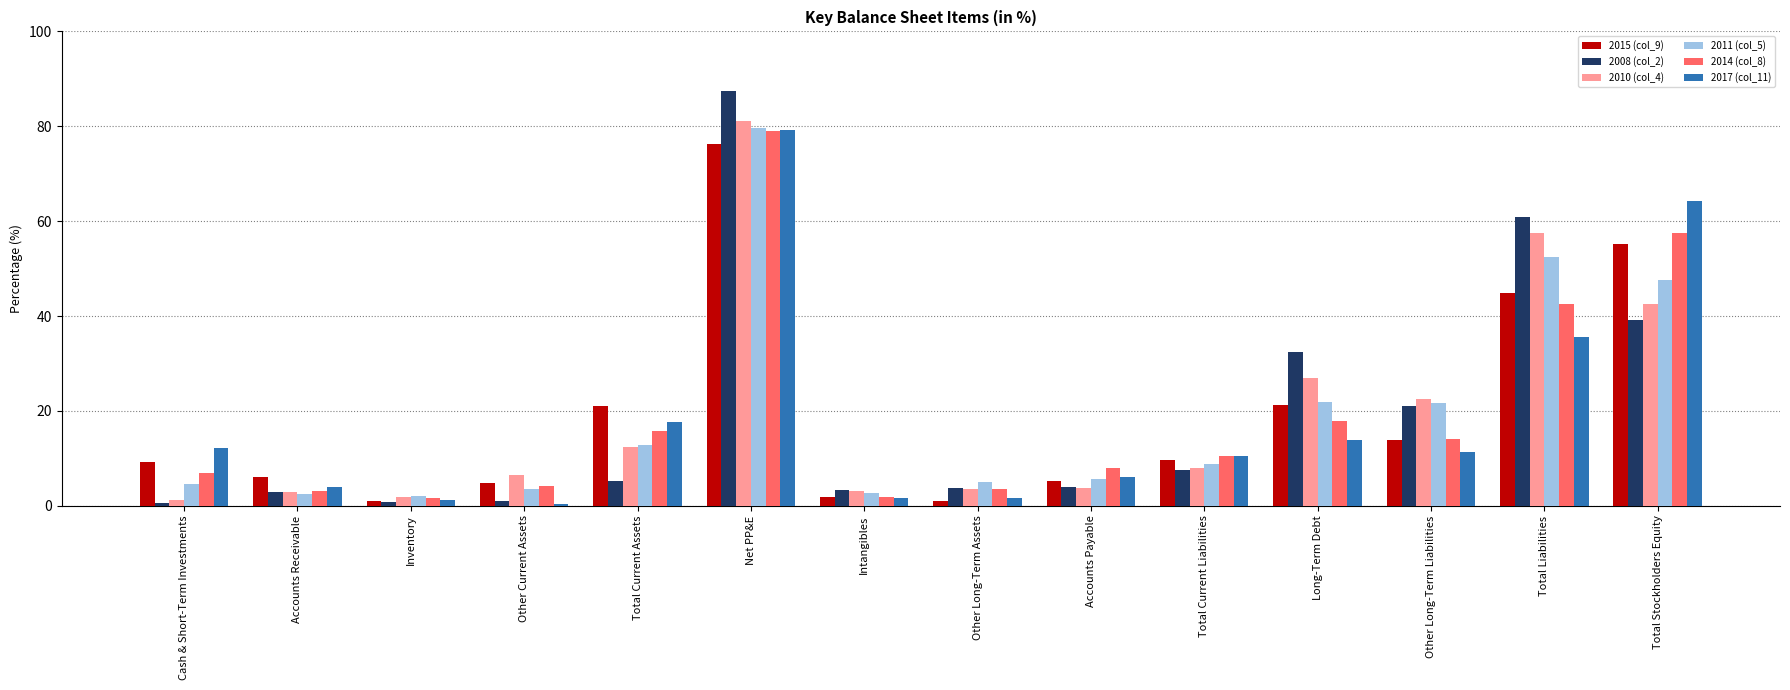

What is the greatest value displayed?

87.5